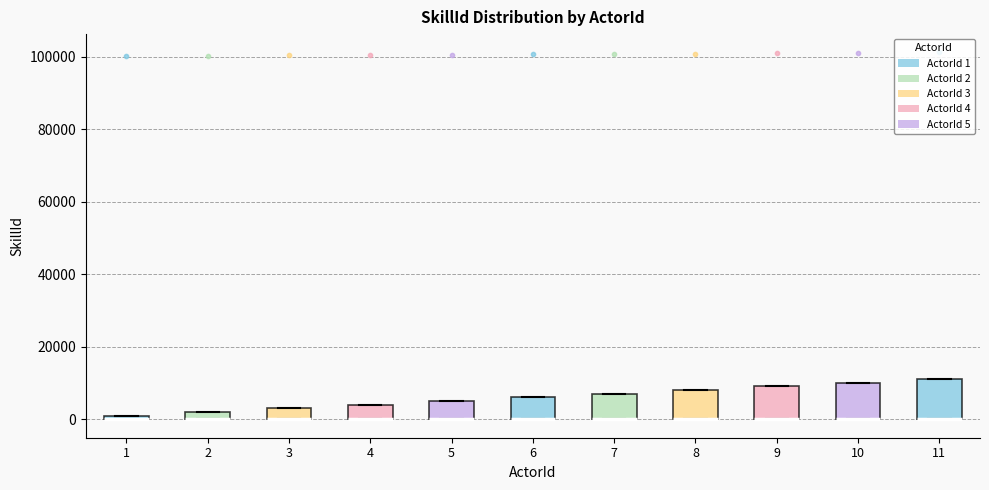

Where is the lower edge of the box at x = 8 on the y-axis? The values are not printed on the chart, so give them approximately, as read against the axis.

0